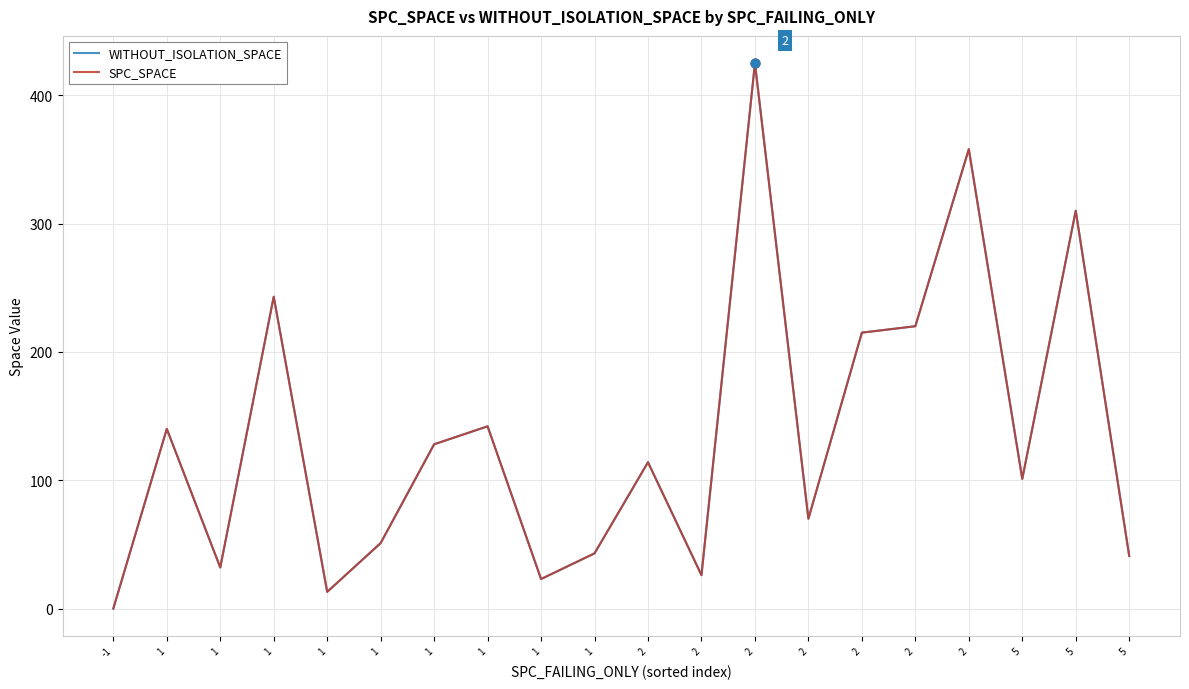

What is the total value across all series at 2?

228